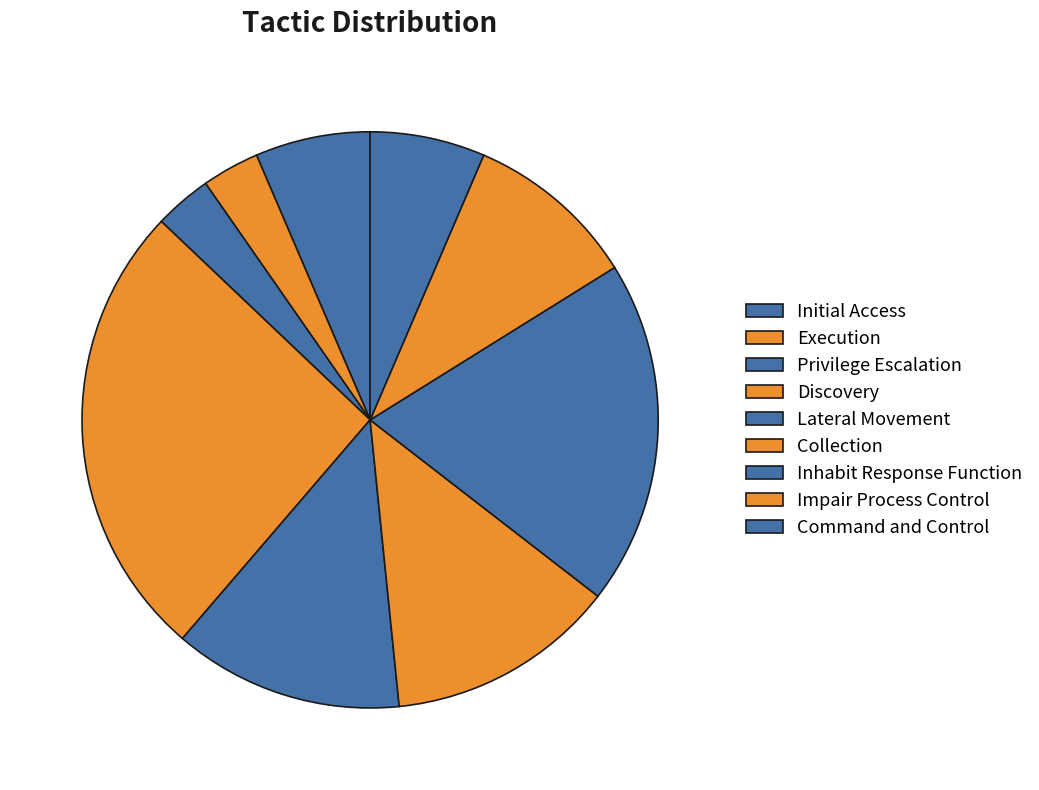

What is the largest slice in the pie chart?

Discovery